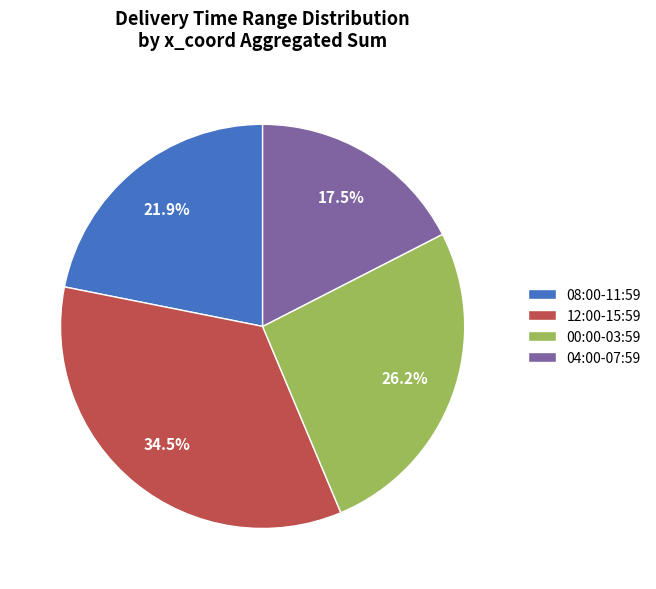

What is the ratio of the value at 00:00-03:59 to the value at 08:00-11:59?

1.2